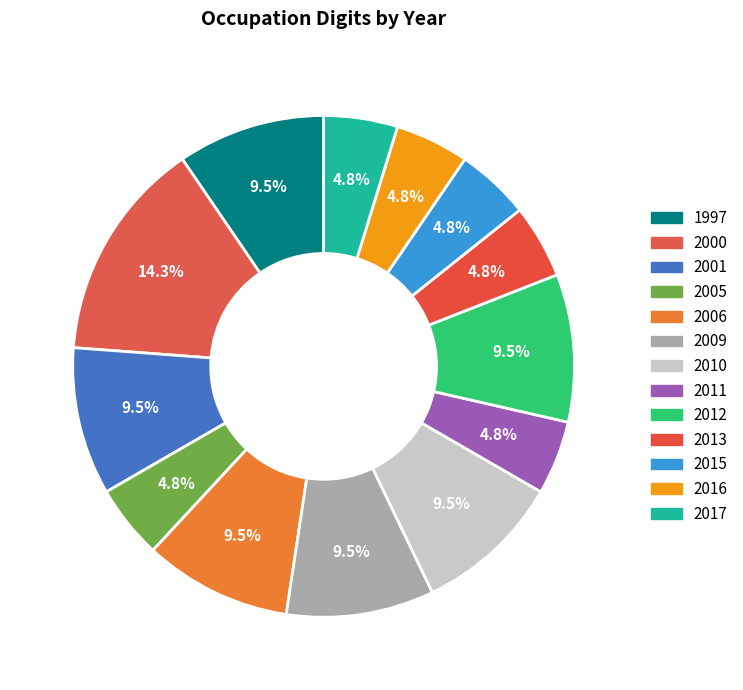

How many segments does this pie chart have?

13